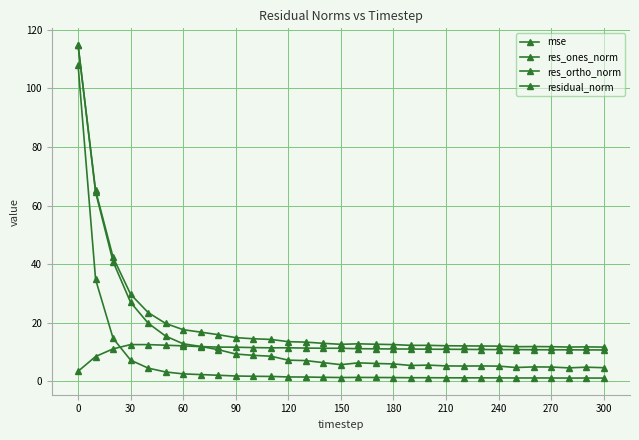

How many distinct data groups are displayed?

4